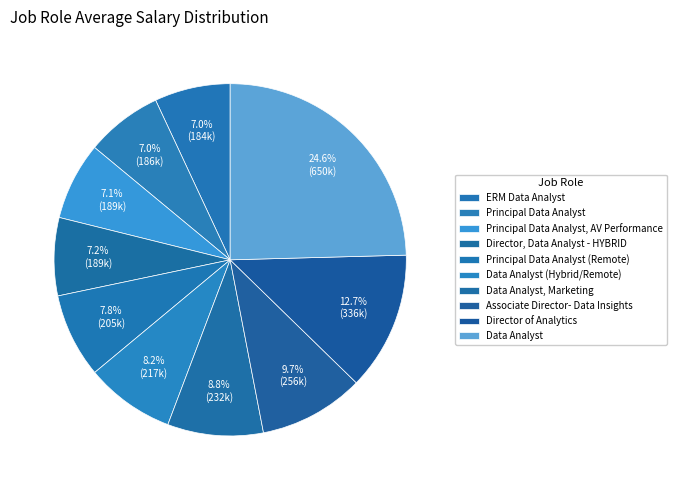

What percentage do Data Analyst (Hybrid/Remote) and Associate Director- Data Insights together represent?

17.9%